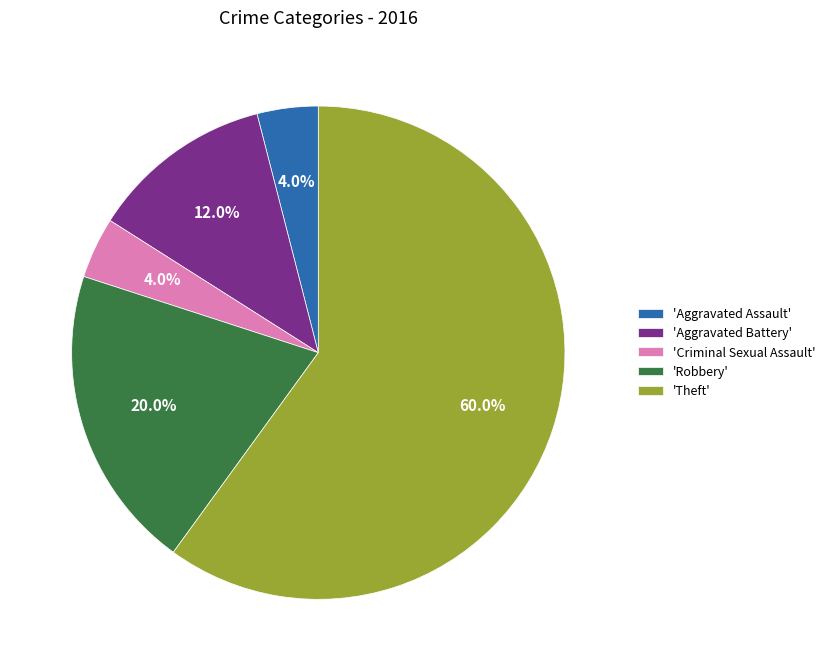

What is the largest slice in the pie chart?

'Theft'